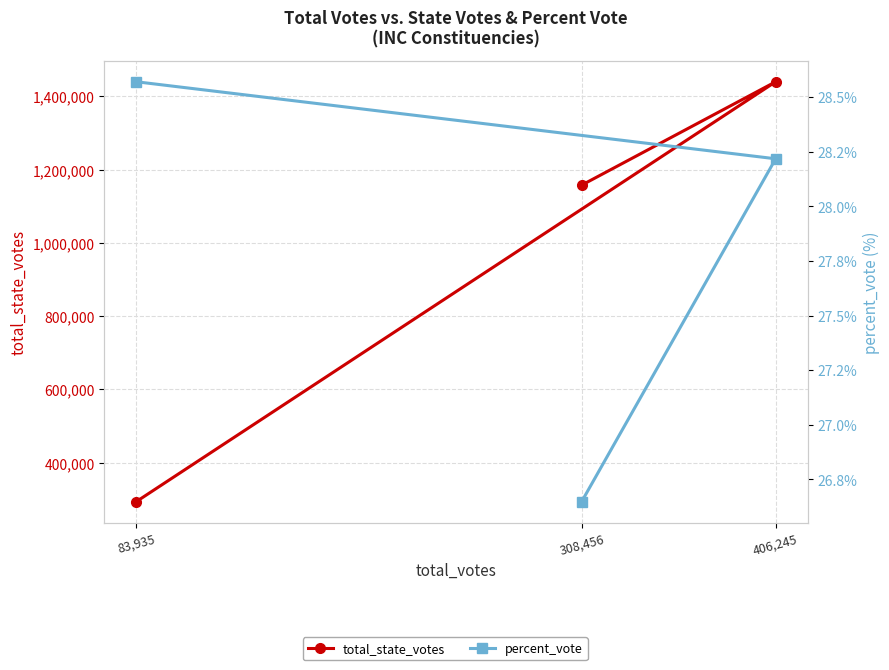

What is the label of the 1st point from the right?

308,456